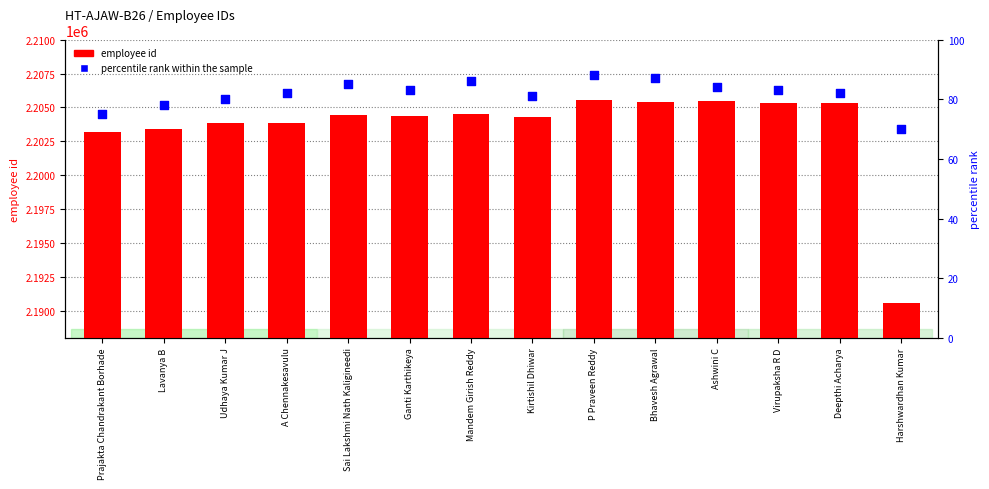

At how many categories does at least one series exceed 610505?

14